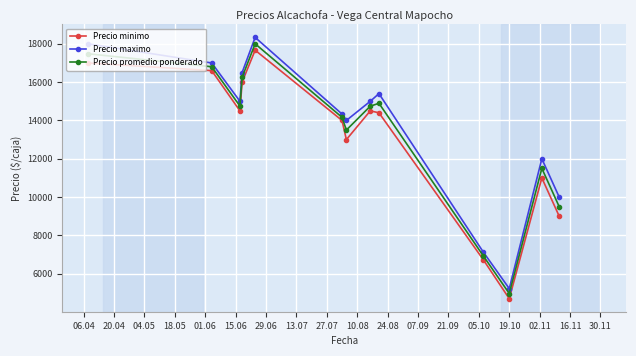

List the series in order of their peak value, highest first.

Precio maximo, Precio promedio ponderado, Precio minimo